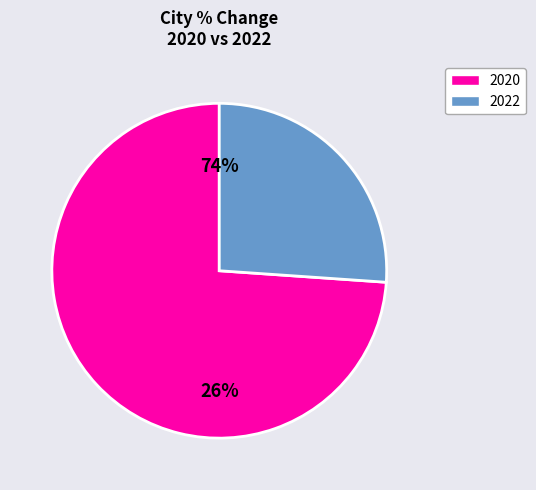

At Miami, list the series in order from smallest to largest.

2020, 2022